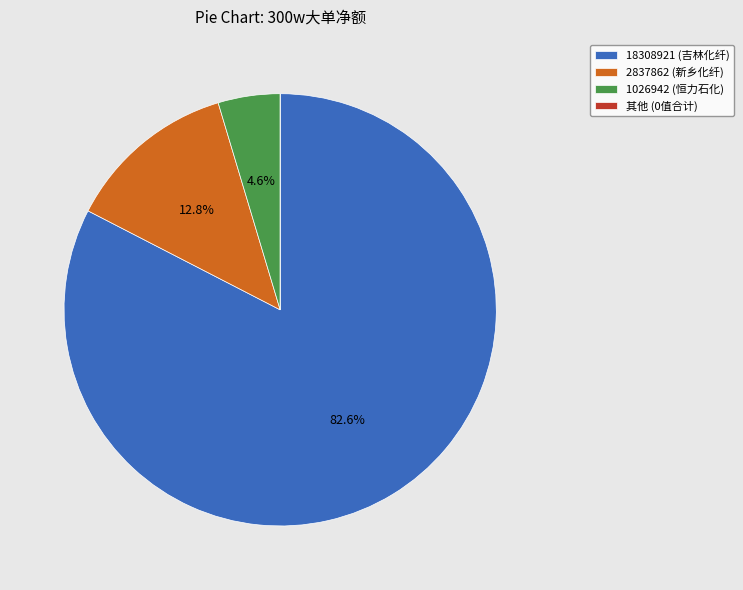

Combined, do 2837862 (新乡化纤) and 18308921 (吉林化纤) account for over 50%?

Yes